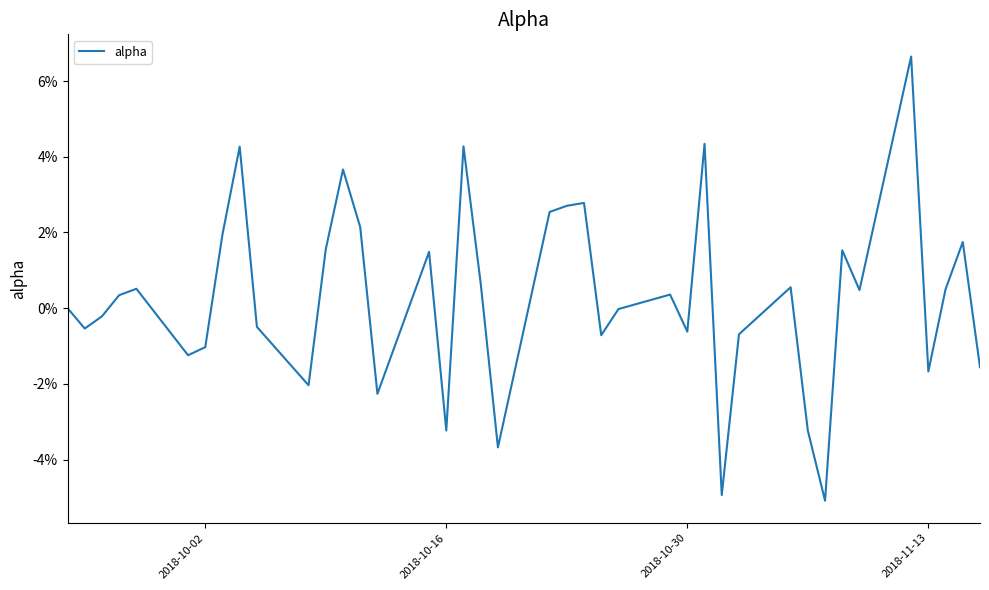

True or false: there are more than 0 points higher than both neighbors.

True